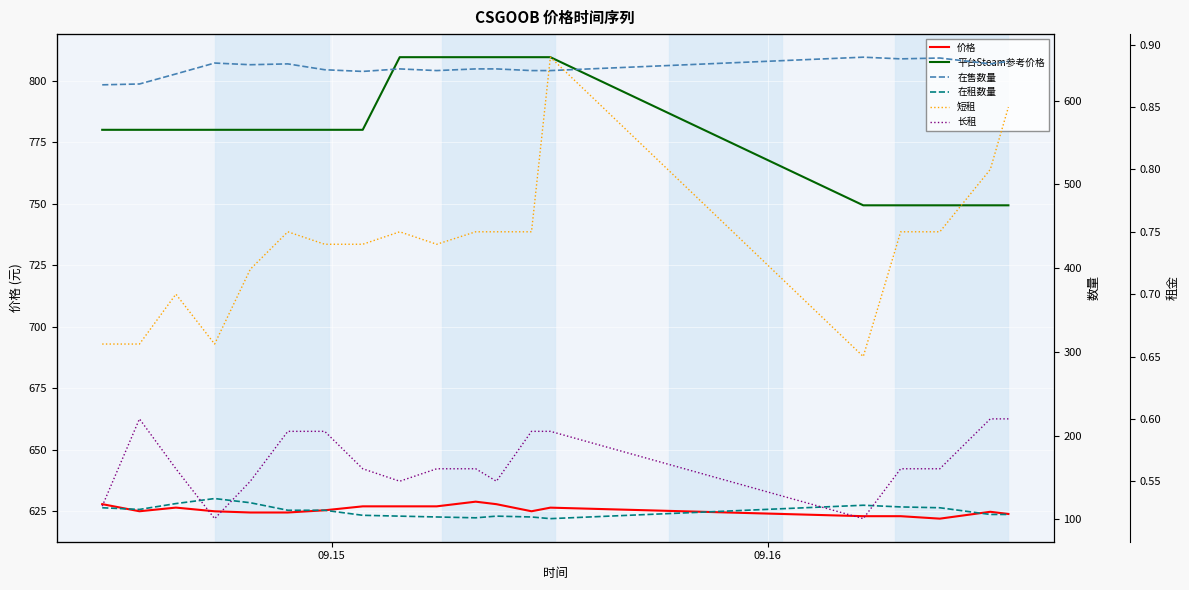

True or false: 长租 and 在售数量 cross at least once.

False